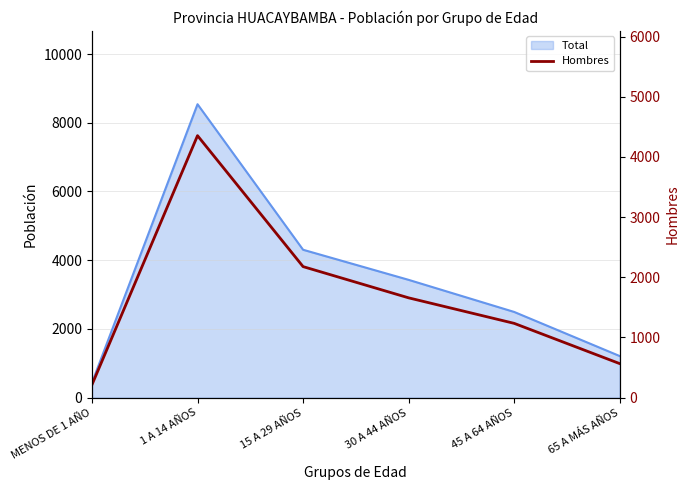

At which category does the chart reach its peak across all series?

1 A 14 AÑOS